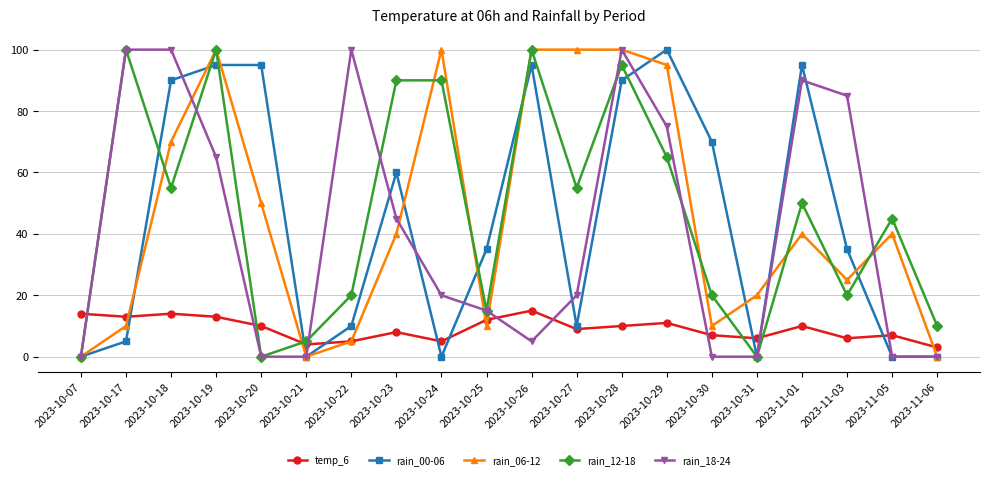

What is the sum of all rain_00-06 values?

885